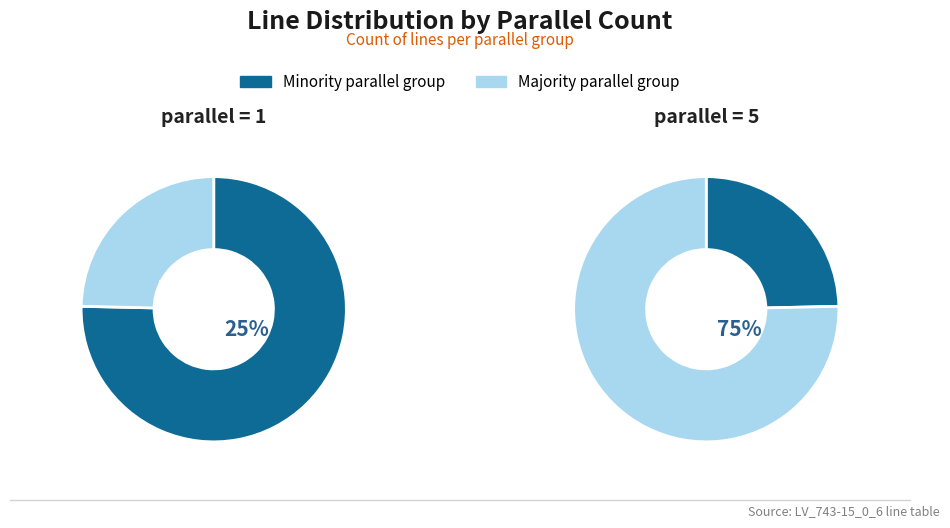

Does parallel=1 account for over 50% of the chart?

Yes